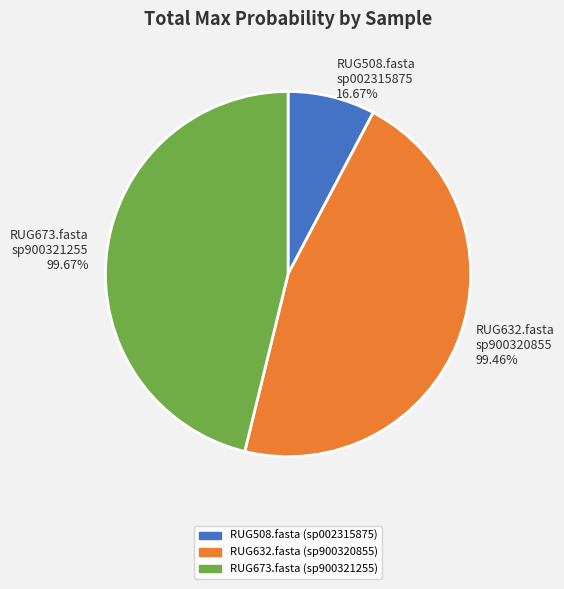

To the nearest percent, what is the difference between the largest and smallest slice percentages?

38%